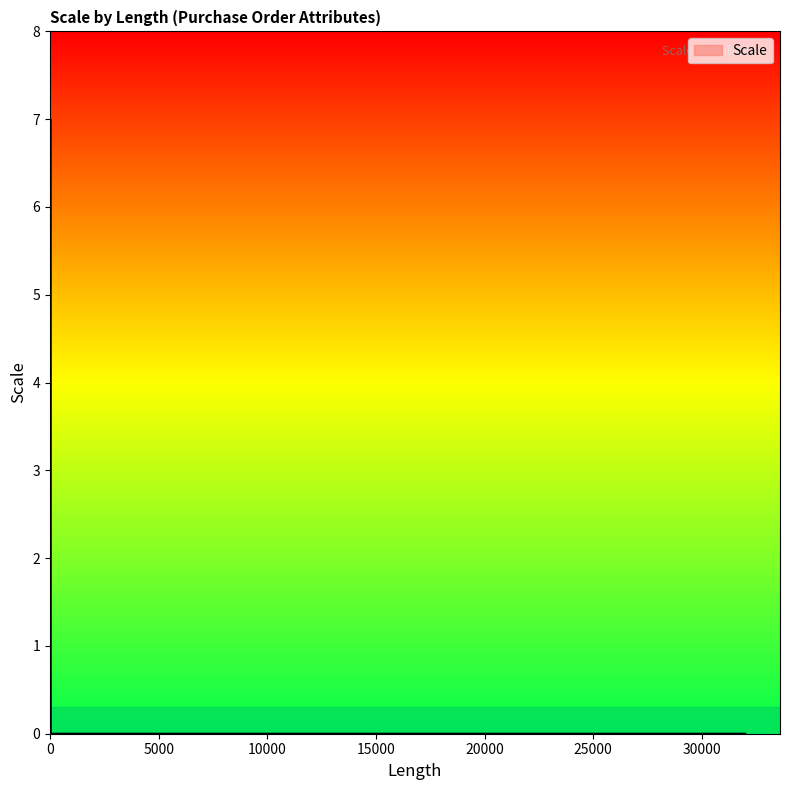

How many data points are above 0?

2